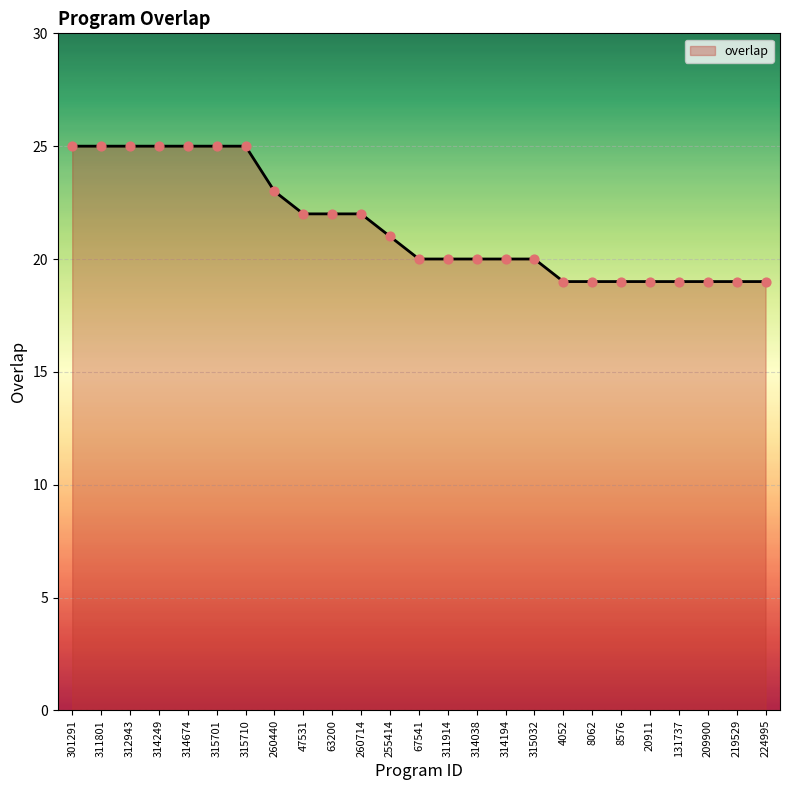

What is the ratio of the value at 301291 to the value at 315701?

1.0